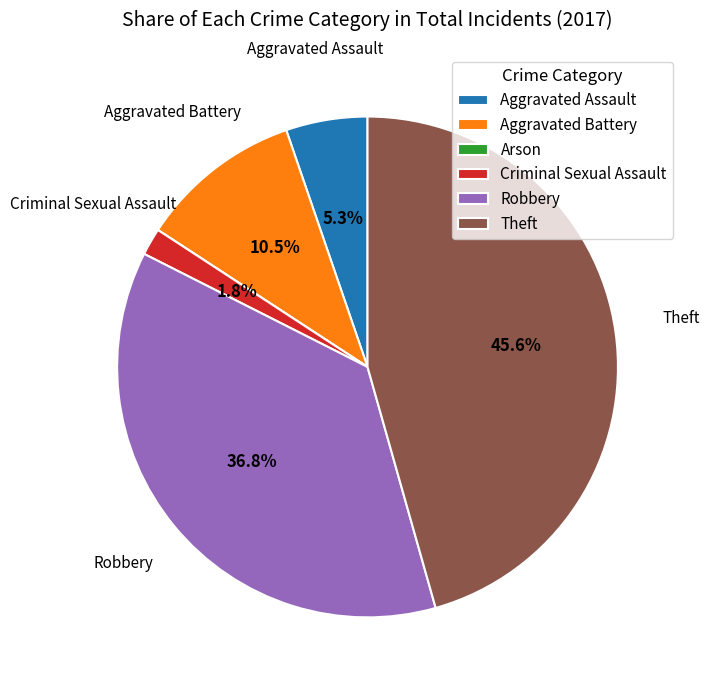

Does any single category account for the majority?

No